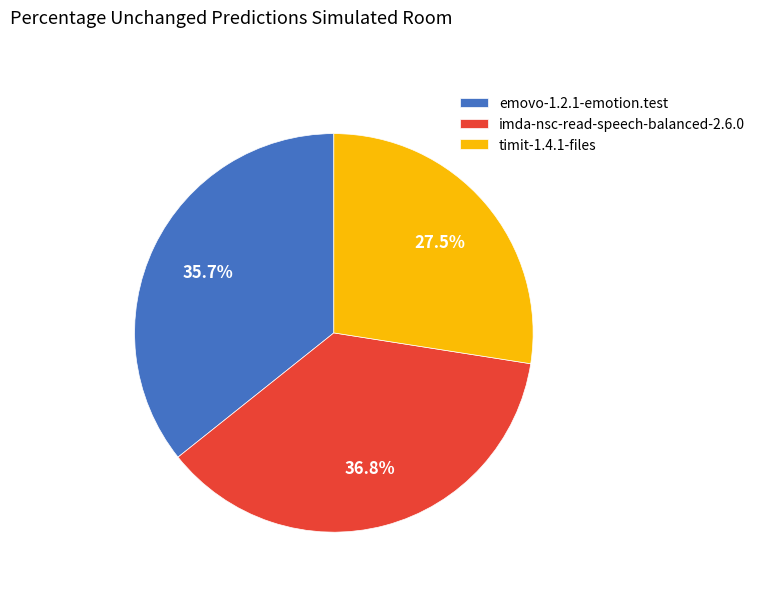

To the nearest percent, what is the average slice percentage?

33%